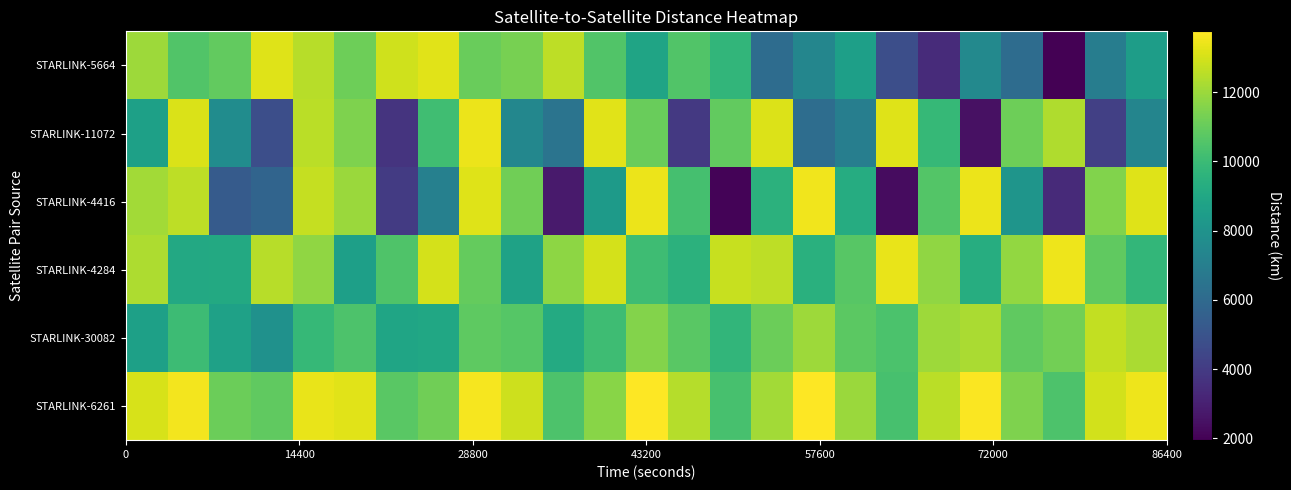

Which series has the largest range (max minus min)?

STARLINK-4416